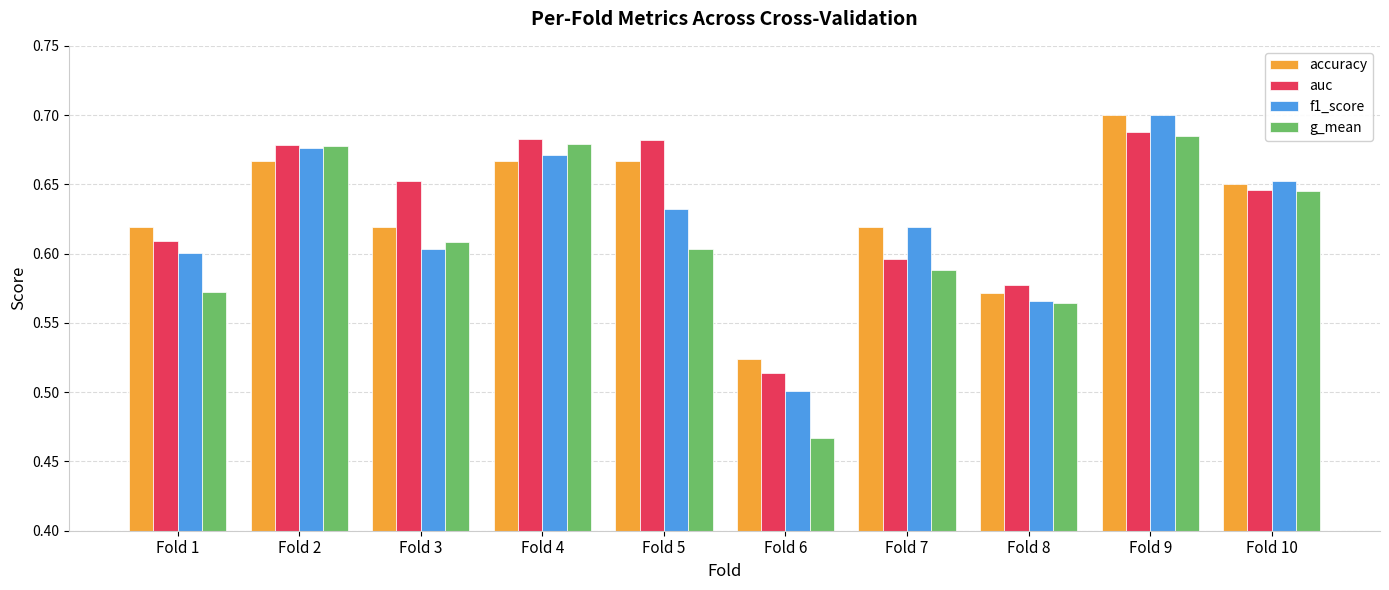

At which category is the sum across all series the highest?

Fold 9